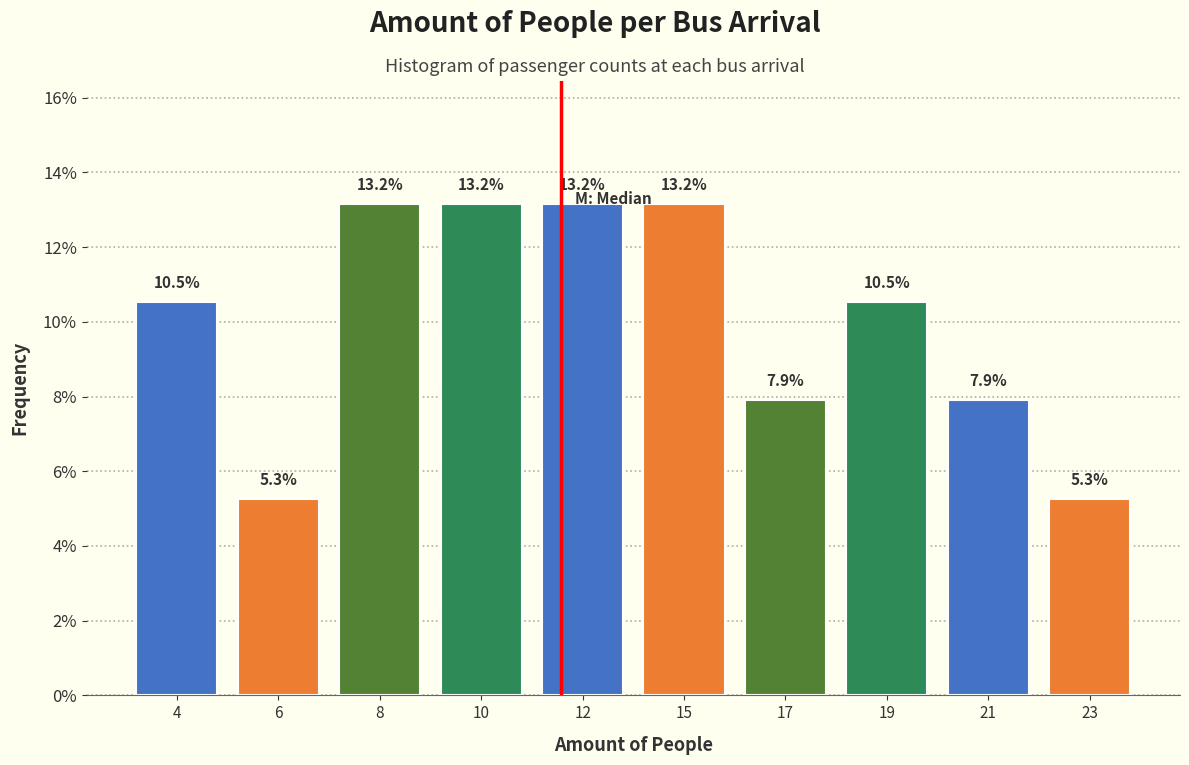

Reading left to right, list all the values displayed in this chart.

4=10.5	6=5.3	8=13.2	10=13.2	12=13.2	15=13.2	17=7.9	19=10.5	21=7.9	23=5.3